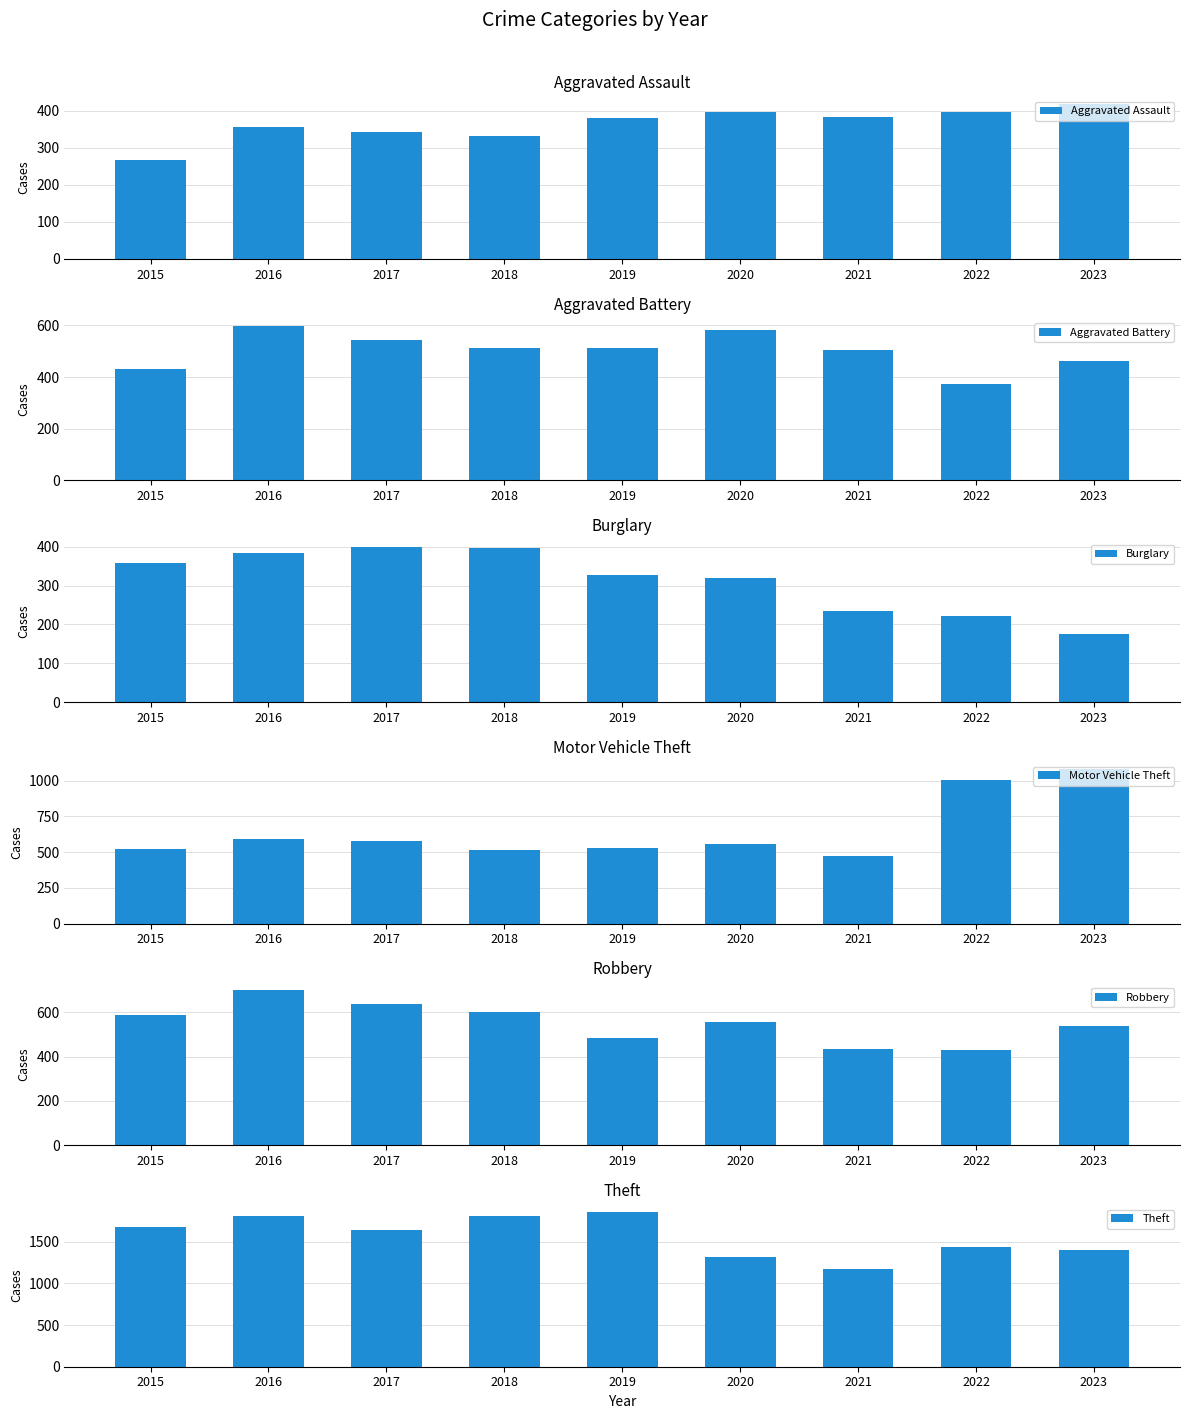

What is the highest value of the Theft series?

1858